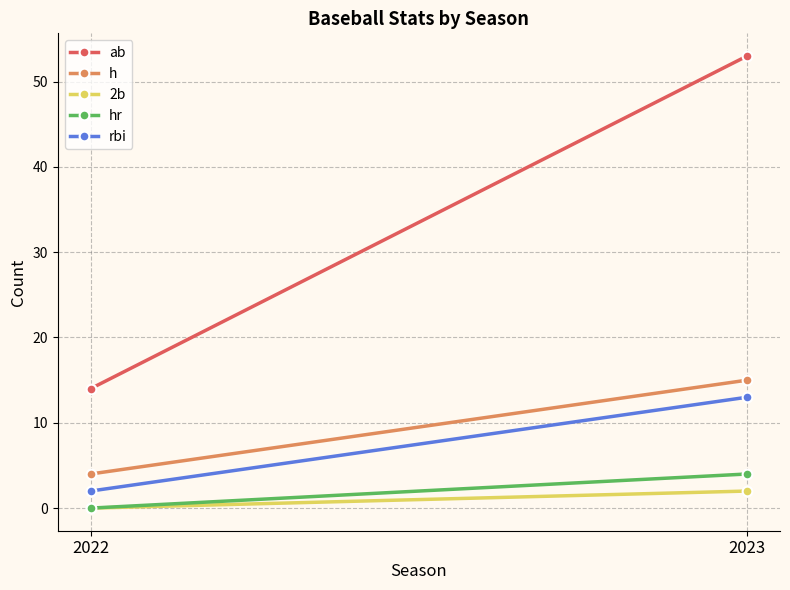

Is it true that 2b equals 2 at 2023?

True